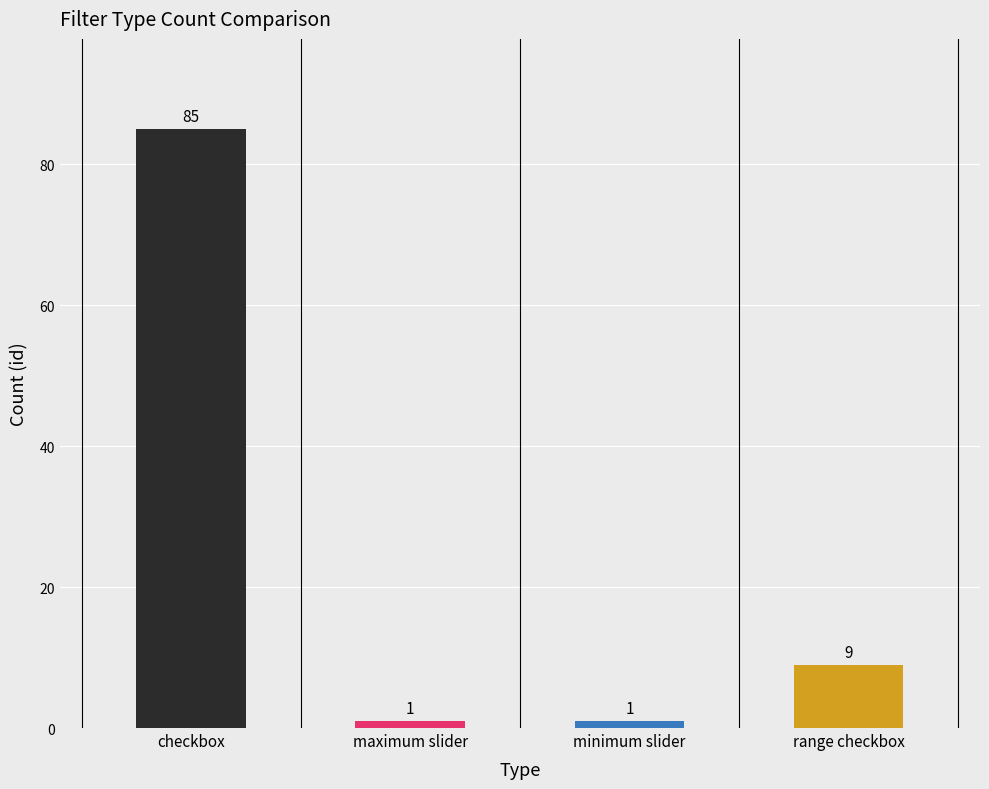

What is the greatest value displayed?

85